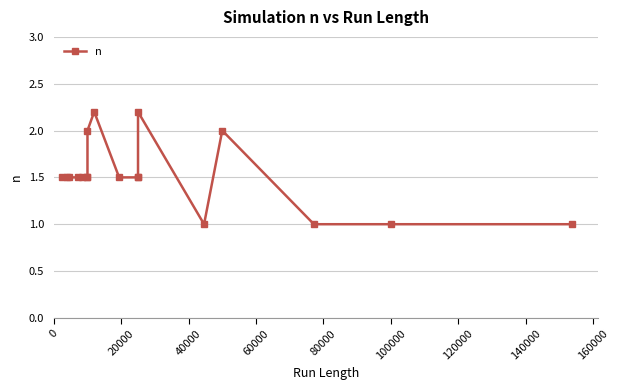

The chart shows a value of 1.5 at 60000. True or false?

True